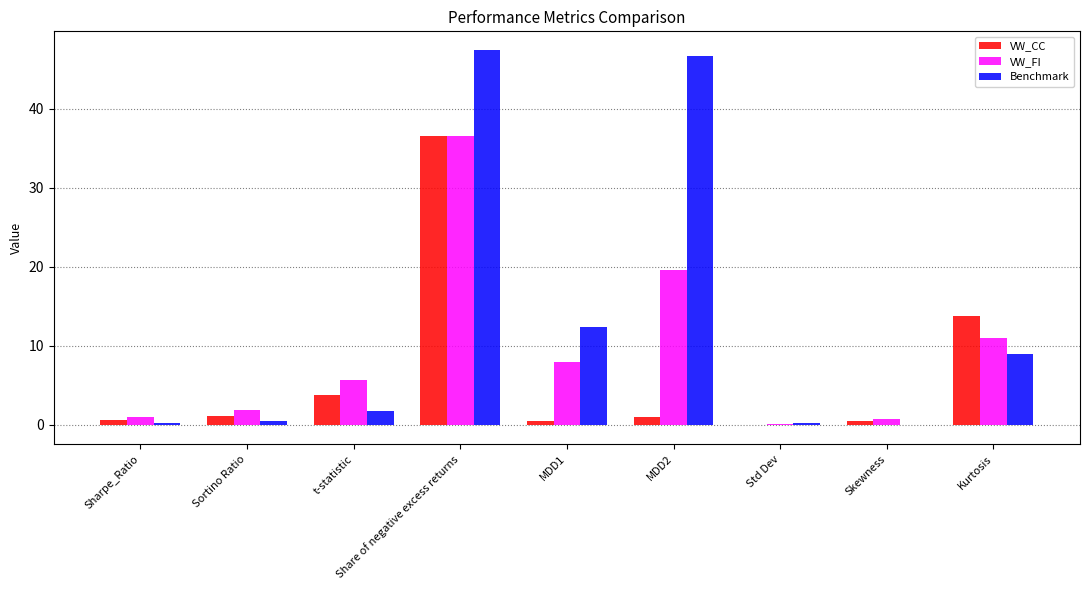

What is the average value of the VW_FI series?

9.4